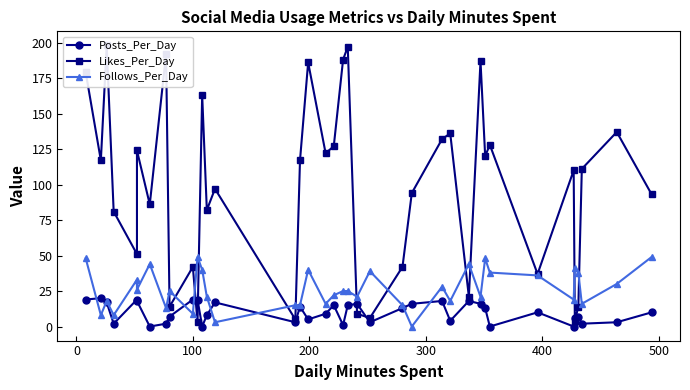

How many data points in Follows_Per_Day are less than 25?

18